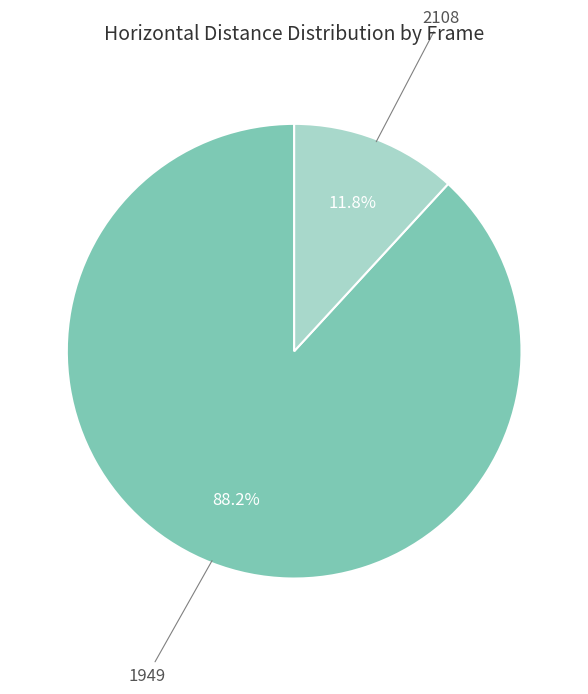

Is there any slice that represents more than half of the pie?

Yes